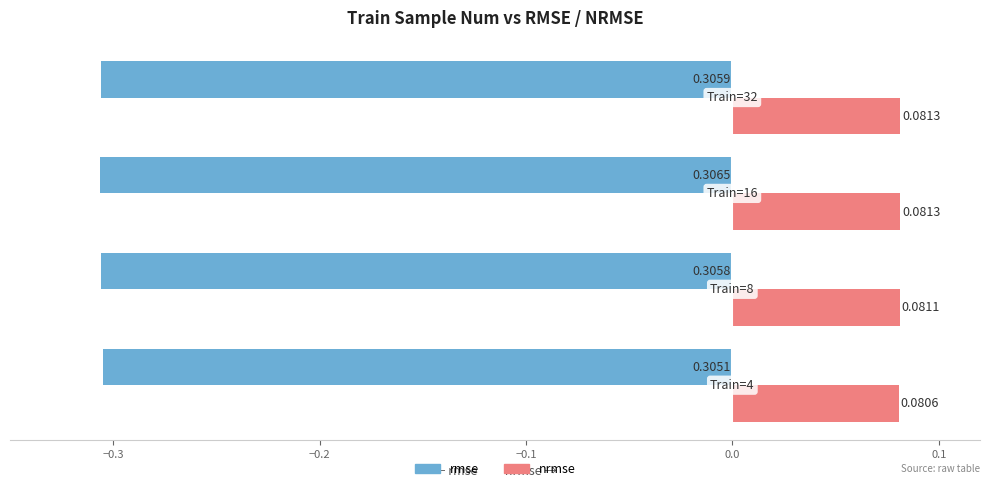

What is the sum of all nrmse values?

0.3